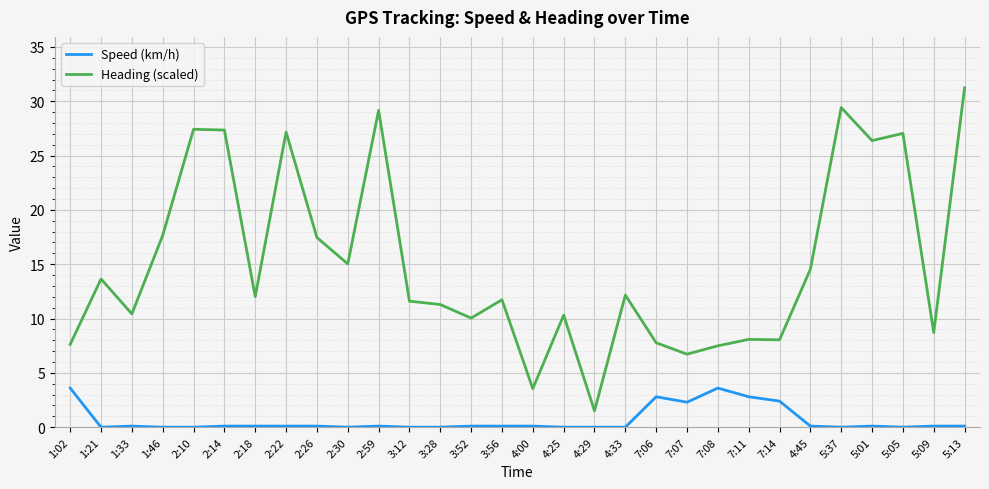

Rank the series at 2:59 from lowest to highest value.

Speed (km/h), Heading (scaled)